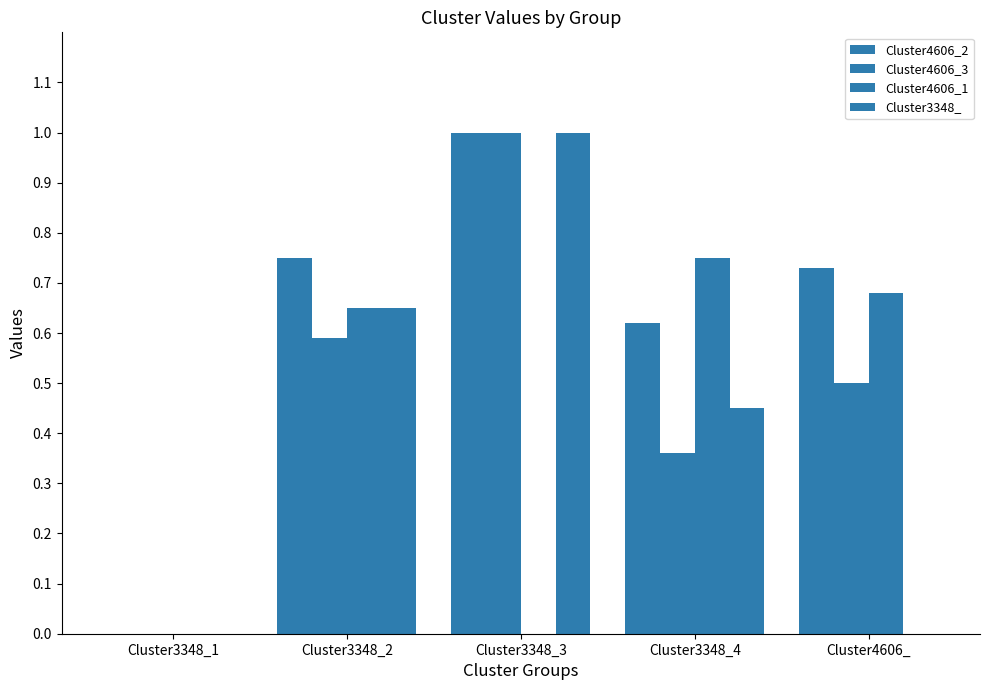

Rank the series at Cluster3348_1 from highest to lowest value.

Cluster4606_2, Cluster4606_3, Cluster4606_1, Cluster3348_